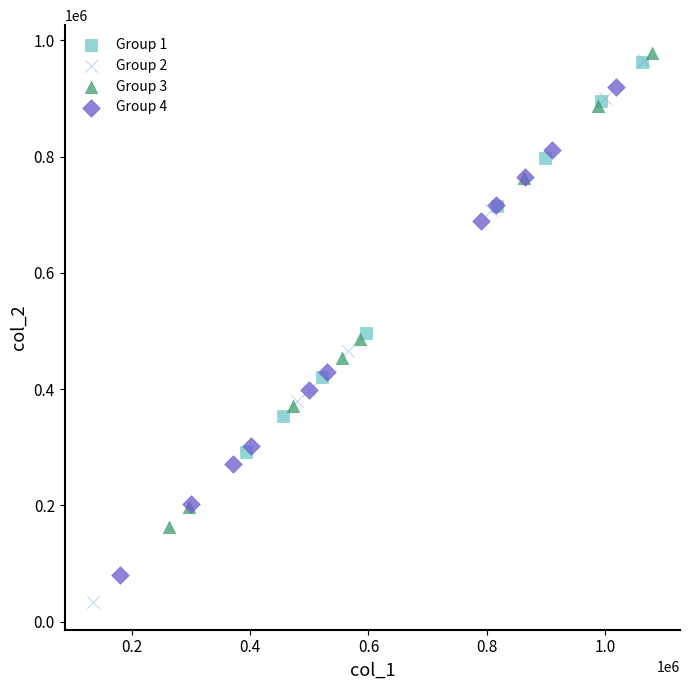

Which series reaches the minimum Y coordinate?

Group 2